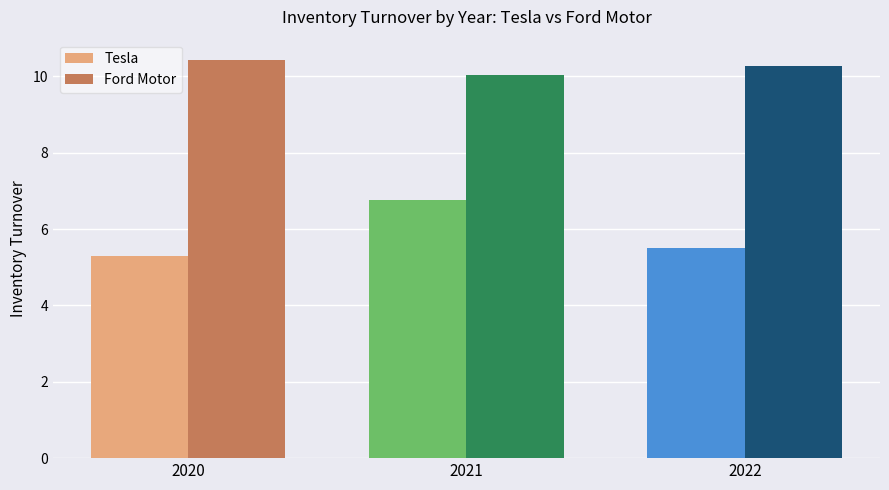

What is the value of the Ford Motor bar at the 1st from the left?

10.4